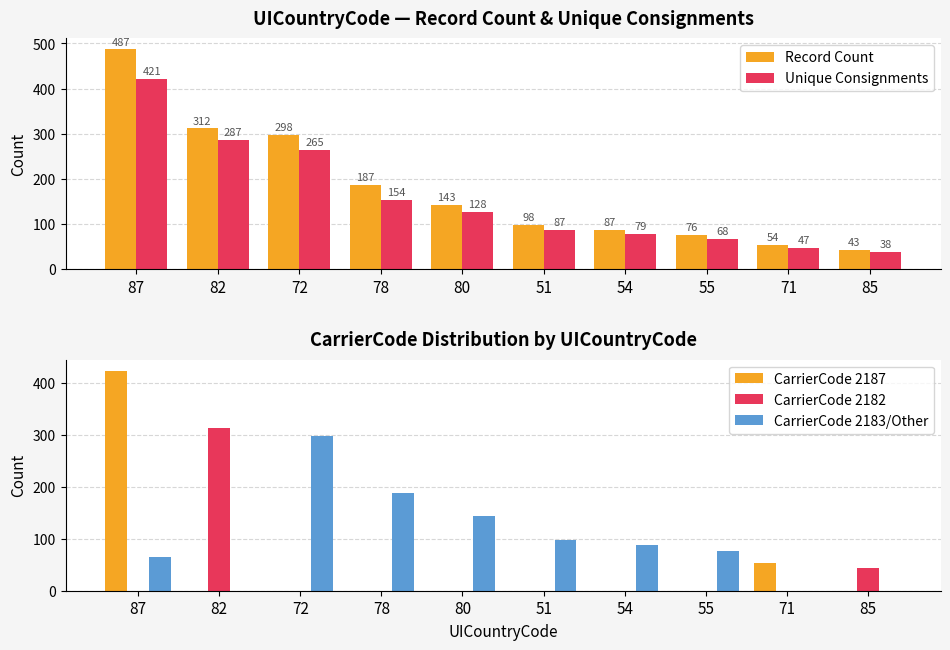

Is it true that Record Count equals 298 at 72?

True